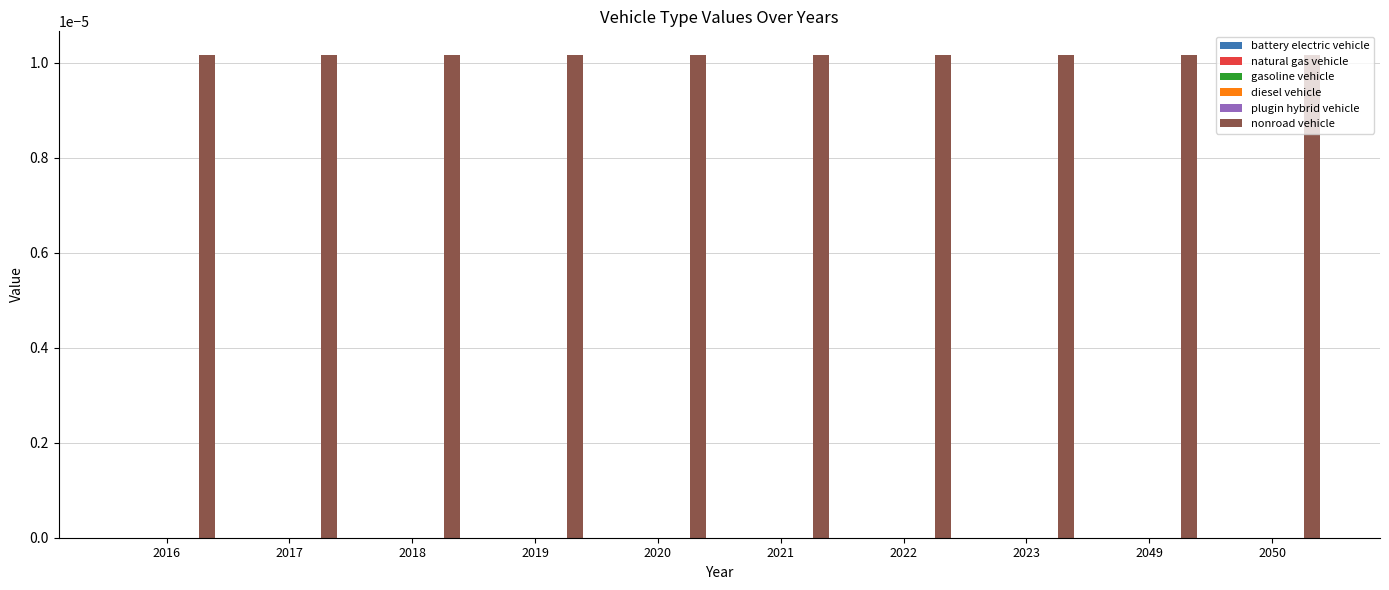

The battery electric vehicle series shows 0.0 at 2050. True or false?

True